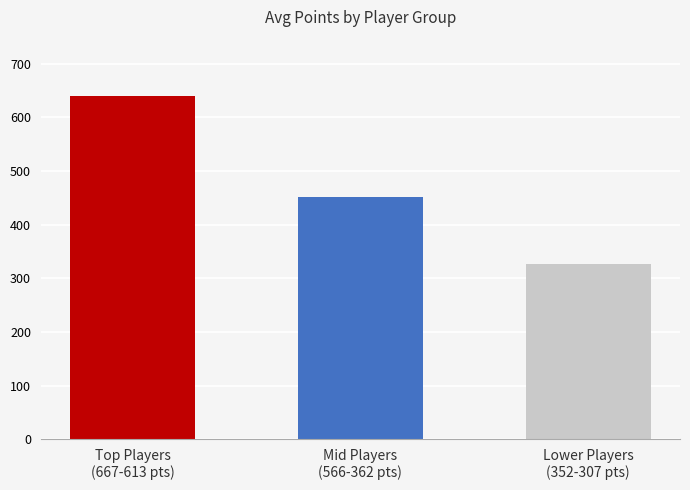

Is it true that the value at Top Players
(667-613 pts) is 640.3?

True